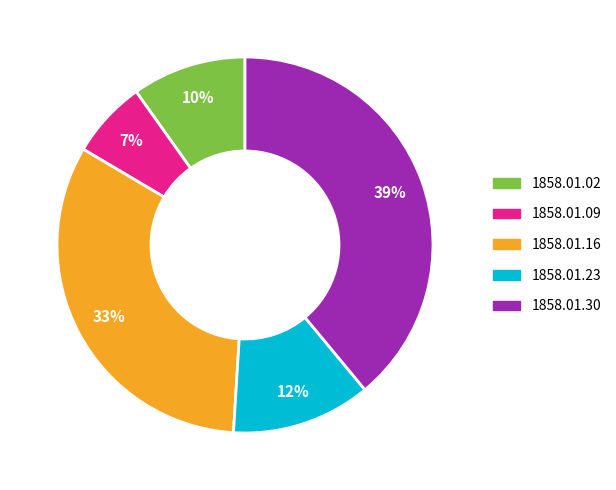

Count the number of slices in the pie.

5